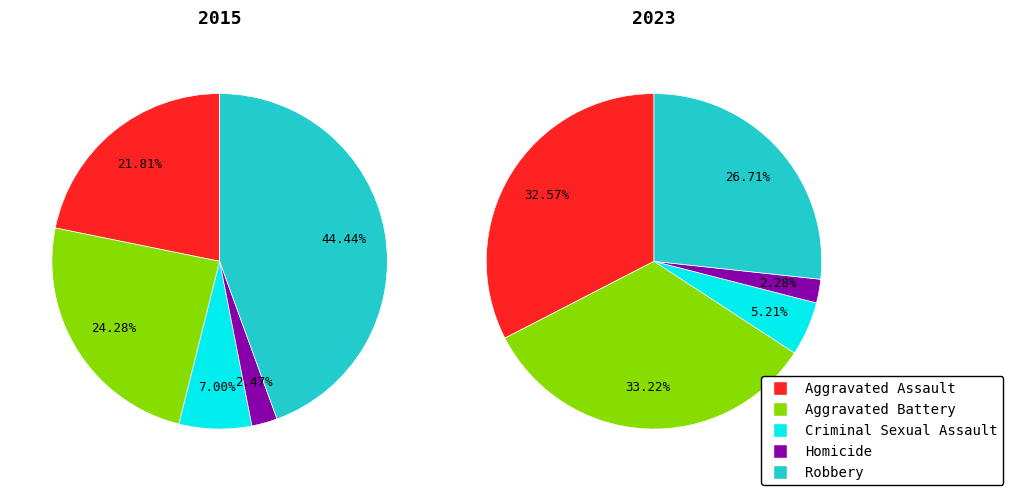

Is there a majority slice in this chart?

No